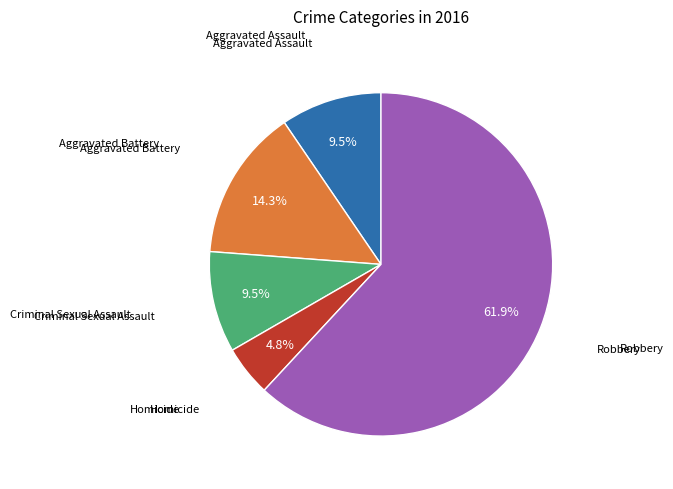

Is there a majority slice in this chart?

Yes